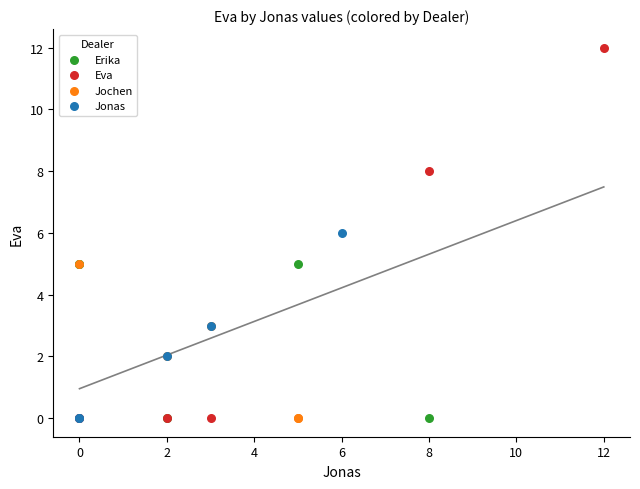

Which series contains the highest Y value?

Eva